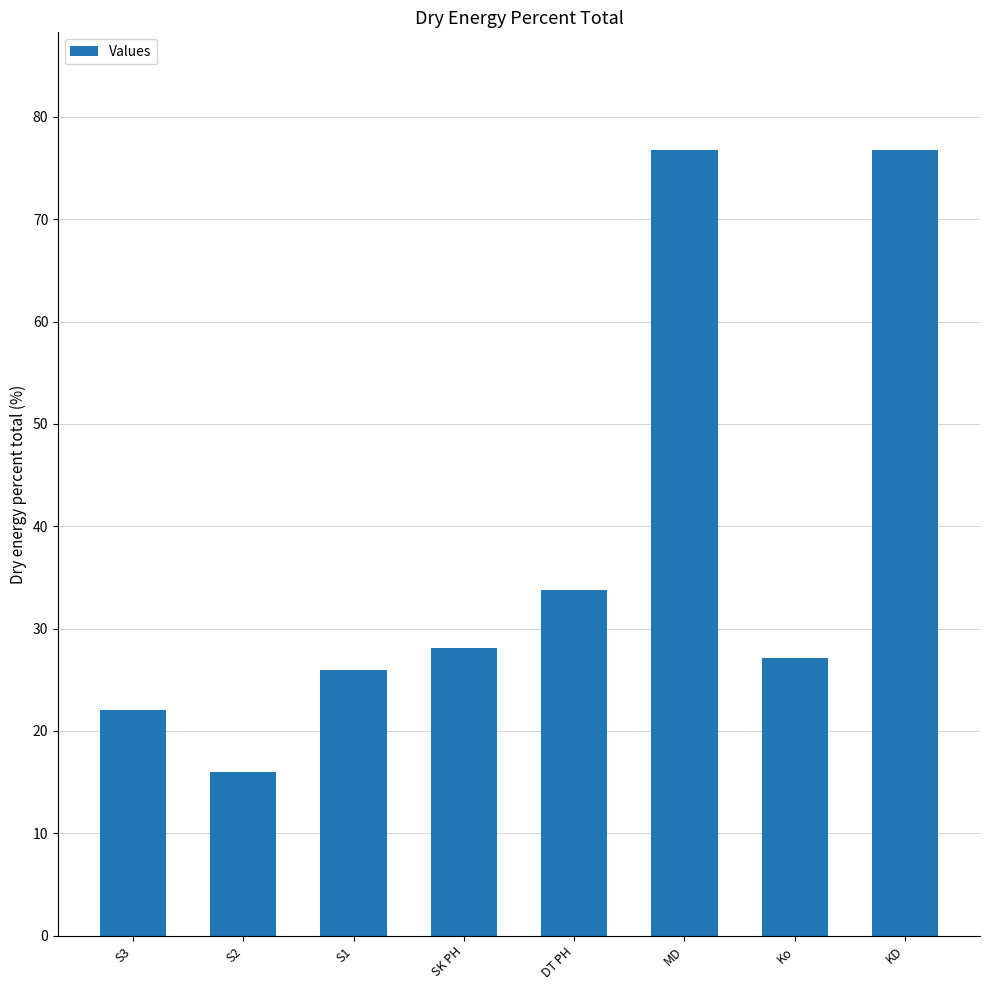

At which label does the data first exceed 28?

SK PH